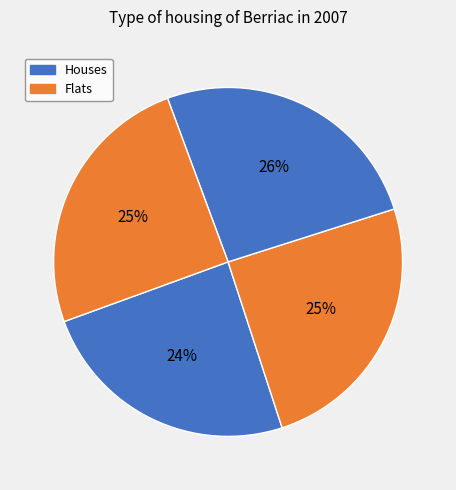

How many segments does this pie chart have?

4